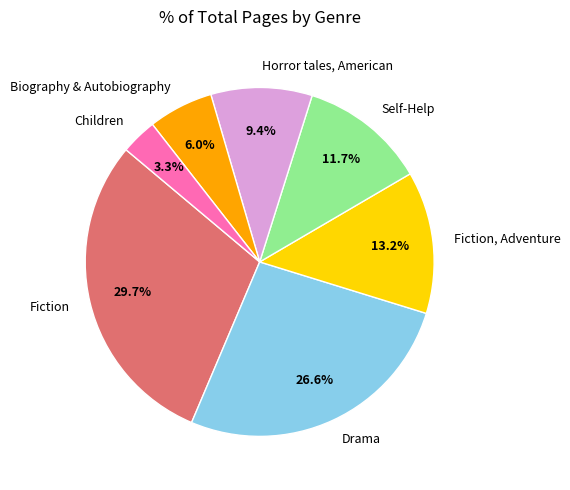

Is there a majority slice in this chart?

No